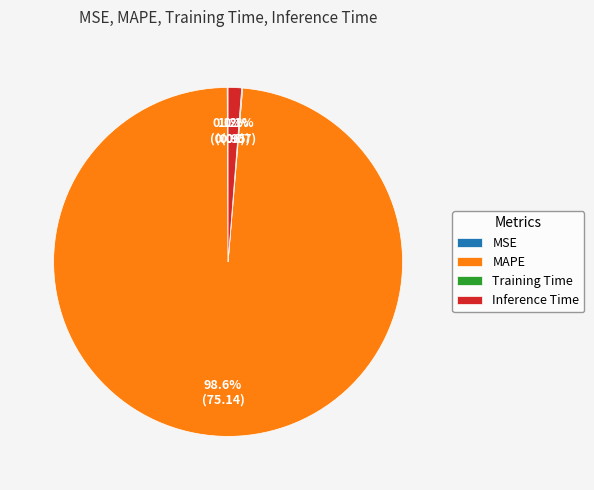

True or false: MAPE accounts for 99% of the total.

True